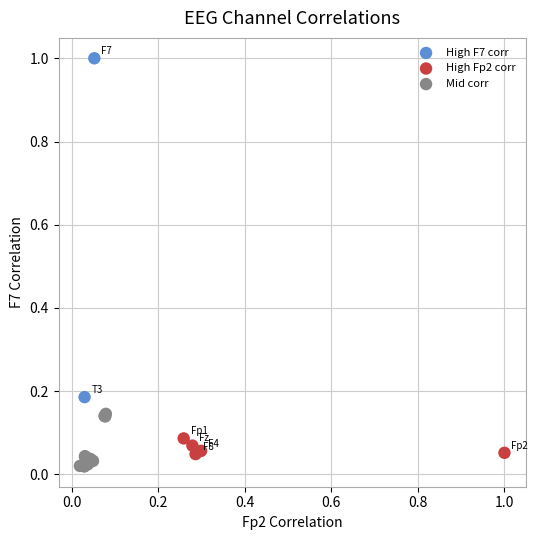

Which series contains the highest Y value?

High F7 corr